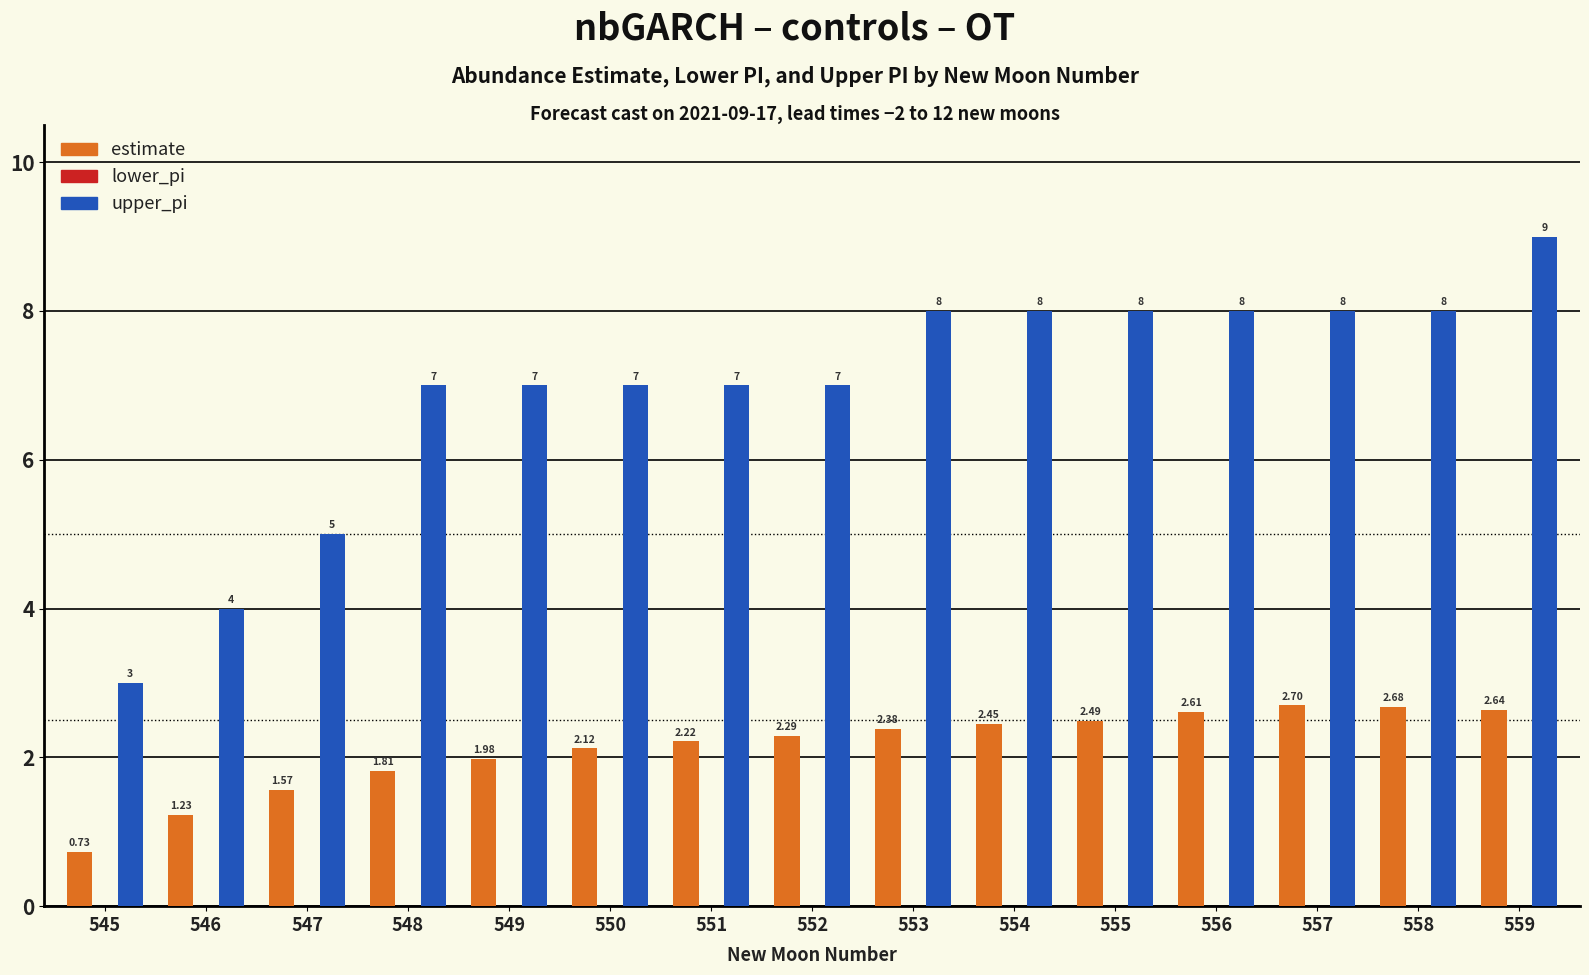

At which category is the sum across all series the highest?

559